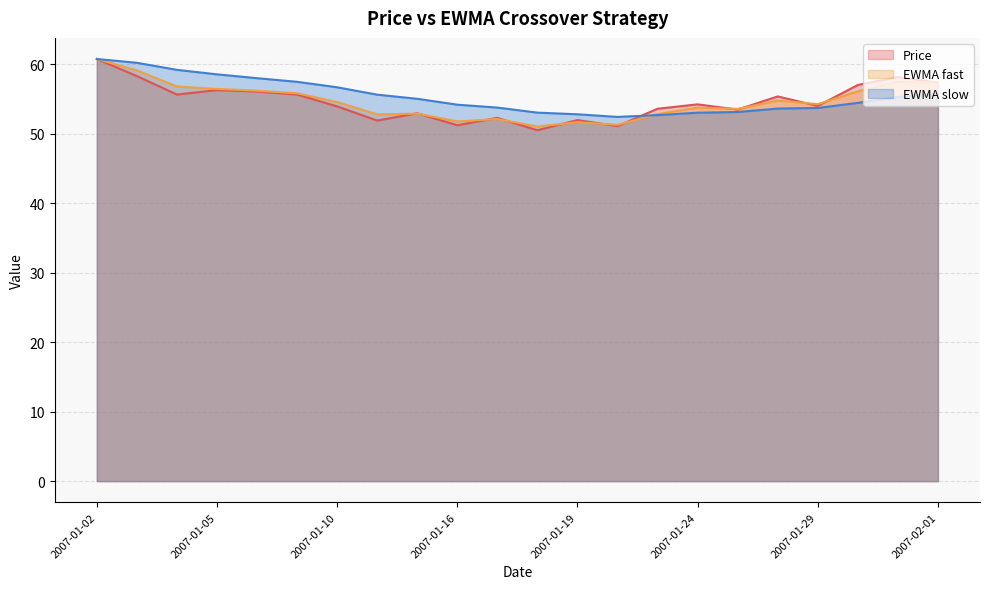

Reading left to right, what are all the values shown in this chart?

Price: 2007-01-02=60.8	2007-01-03=58.3	2007-01-04=55.6	2007-01-05=56.3	2007-01-08=56.1	2007-01-09=55.6	2007-01-10=54.0	2007-01-11=51.9	2007-01-12=53.0	2007-01-16=51.2	2007-01-17=52.3	2007-01-18=50.5	2007-01-19=52.0	2007-01-22=51.1	2007-01-23=53.6	2007-01-24=54.2	2007-01-25=53.5	2007-01-26=55.4	2007-01-29=54.0	2007-01-30=57.0	2007-01-31=58.2	2007-02-01=57.4
EWMA fast: 2007-01-02=60.8	2007-01-03=59.1	2007-01-04=56.8	2007-01-05=56.5	2007-01-08=56.2	2007-01-09=55.8	2007-01-10=54.6	2007-01-11=52.8	2007-01-12=52.9	2007-01-16=51.8	2007-01-17=52.1	2007-01-18=51.0	2007-01-19=51.7	2007-01-22=51.3	2007-01-23=52.8	2007-01-24=53.8	2007-01-25=53.6	2007-01-26=54.8	2007-01-29=54.3	2007-01-30=56.1	2007-01-31=57.5	2007-02-01=57.4
EWMA slow: 2007-01-02=60.8	2007-01-03=60.2	2007-01-04=59.2	2007-01-05=58.6	2007-01-08=58.0	2007-01-09=57.5	2007-01-10=56.7	2007-01-11=55.6	2007-01-12=55.0	2007-01-16=54.2	2007-01-17=53.8	2007-01-18=53.0	2007-01-19=52.8	2007-01-22=52.4	2007-01-23=52.7	2007-01-24=53.0	2007-01-25=53.1	2007-01-26=53.6	2007-01-29=53.7	2007-01-30=54.5	2007-01-31=55.3	2007-02-01=55.7